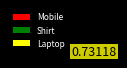

How many segments does this pie chart have?

3